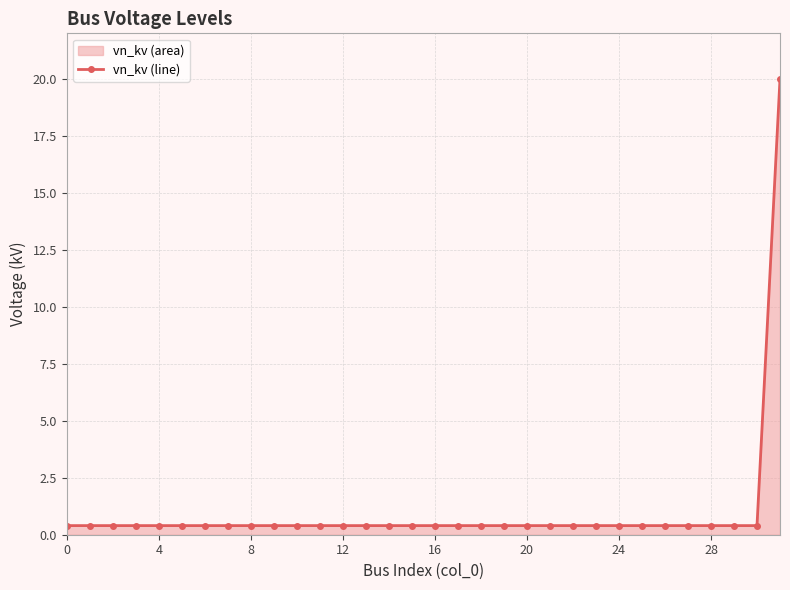

Which label corresponds to the largest value in the chart?

31